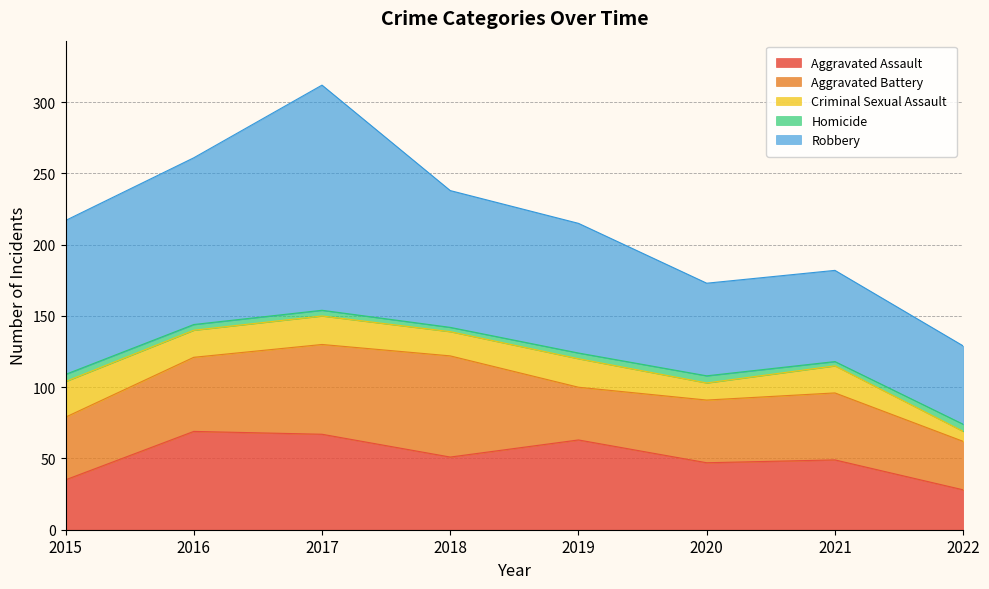

What is the total value across all series at 2021?

182